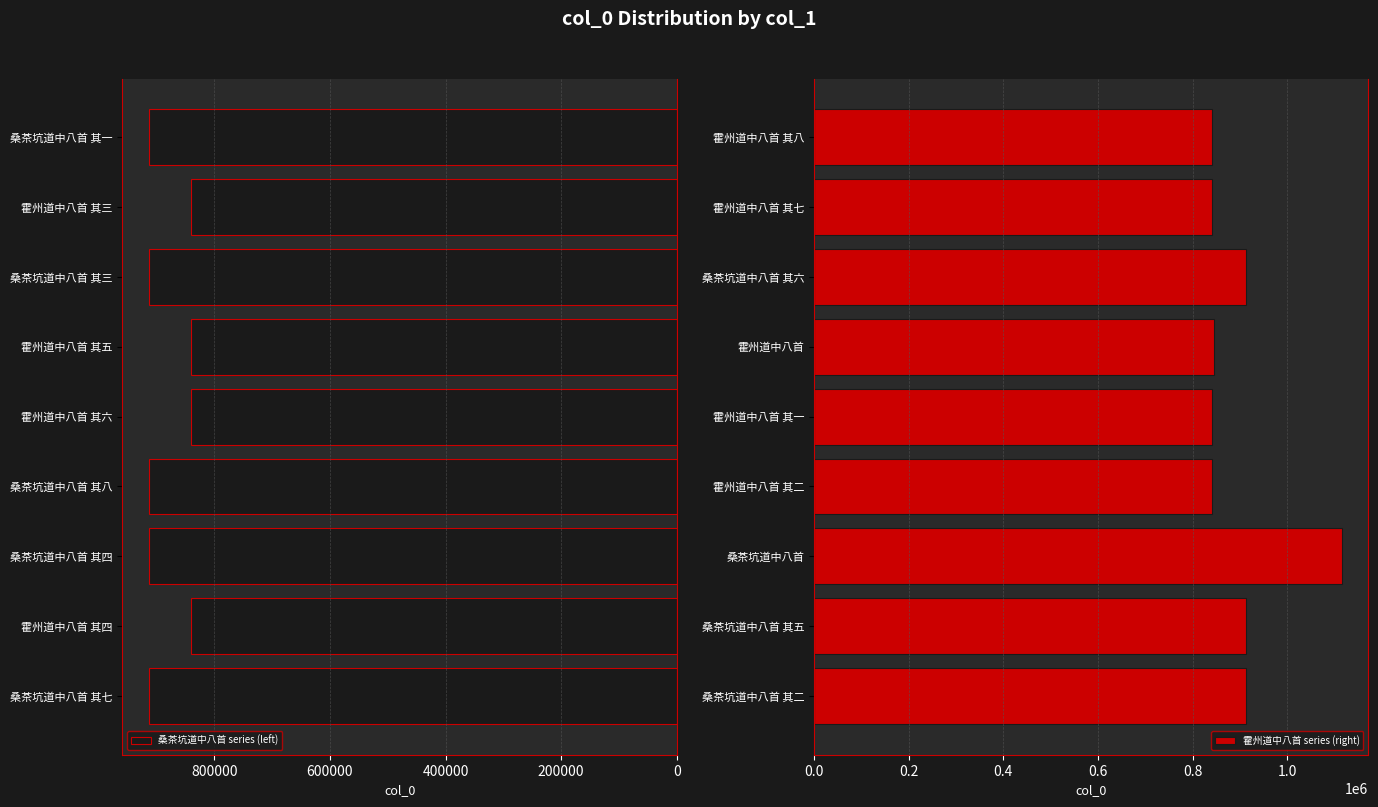

What is the sum of all 桑茶坑道中八首 series (left) values?

7927282